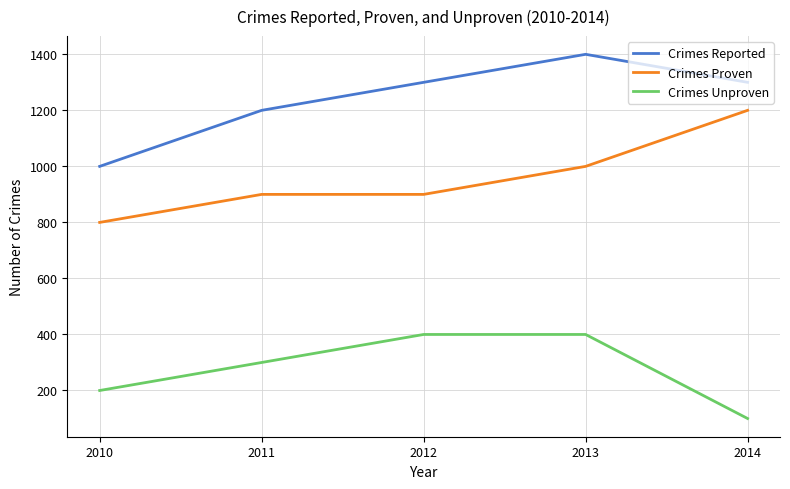

Between 2010 and 2012, which series saw the biggest shift?

Crimes Reported